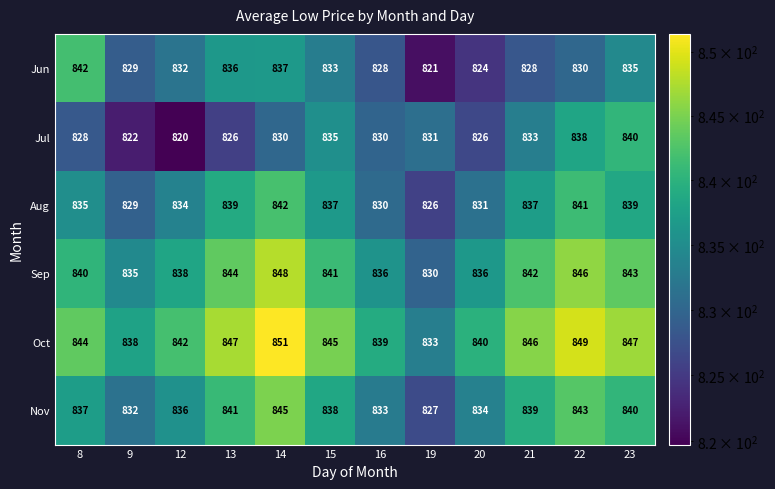

What is the total value across all series at 16?

4996